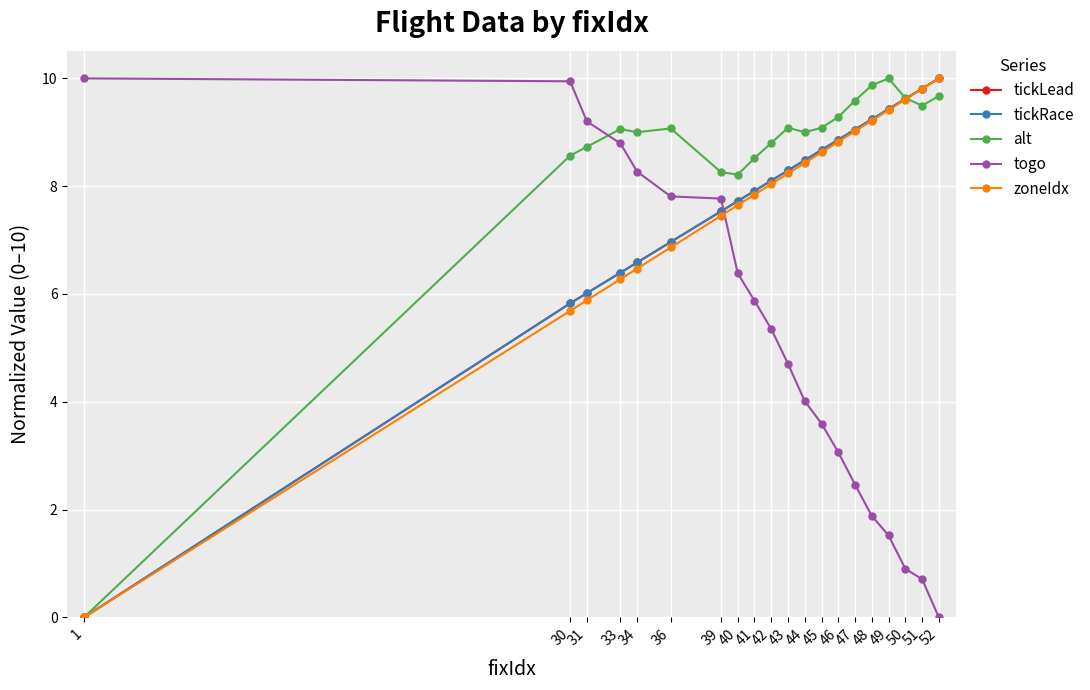

Where is tickLead nearest to the value 5?

30